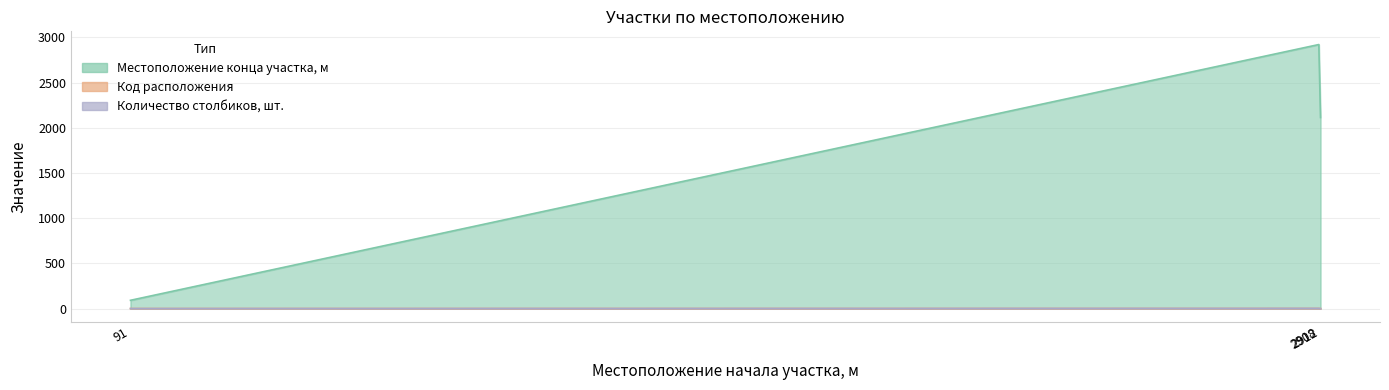

Which series has the largest total across all categories?

Местоположение конца участка, м